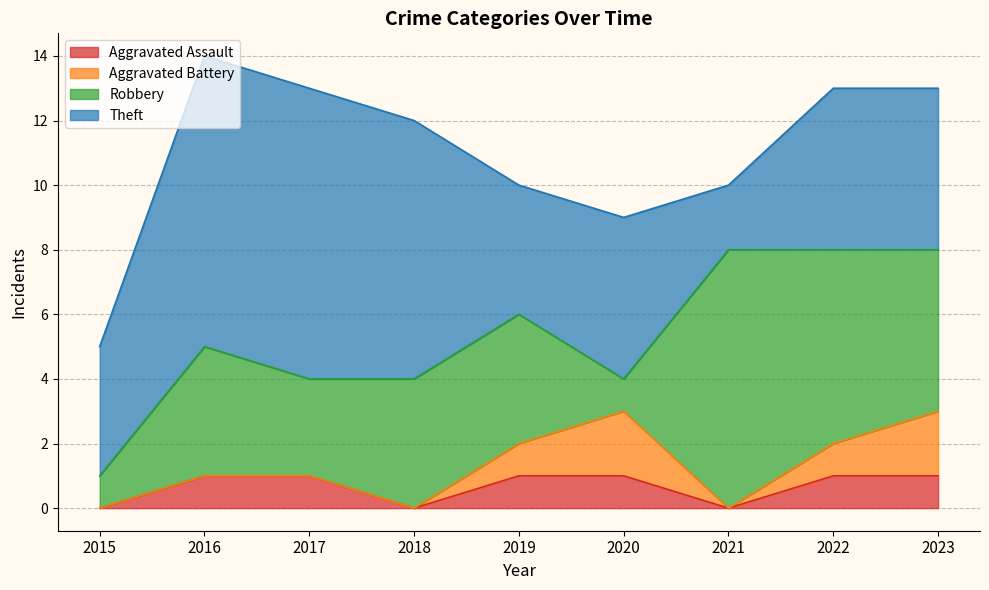

What is the difference between the maximum and second lowest values in the Aggravated Battery series?

2